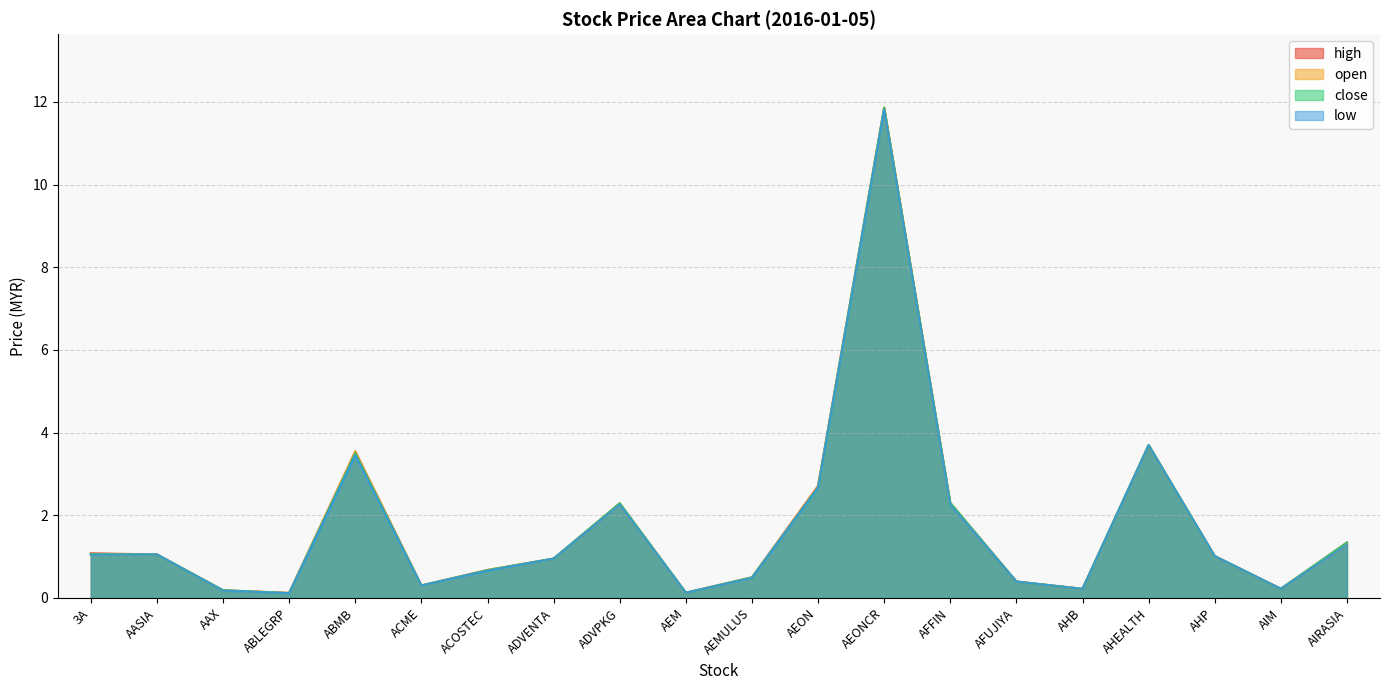

Does the chart display data point markers on the line(s)?

No